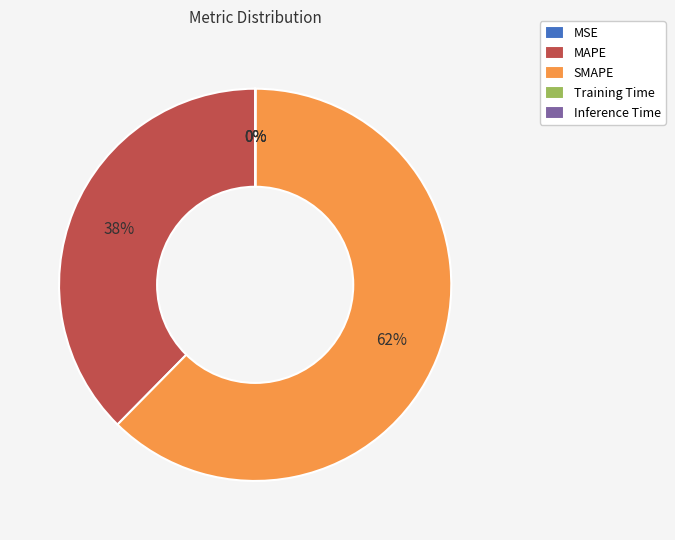

What is the largest slice in the pie chart?

SMAPE